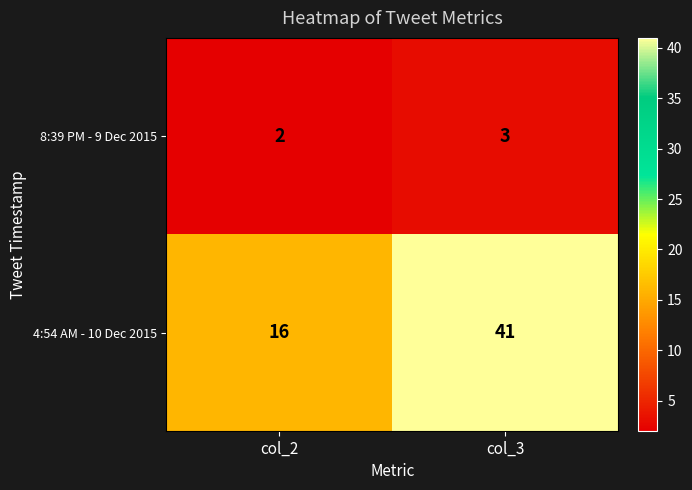

What is the total value across all series at col_2?

18